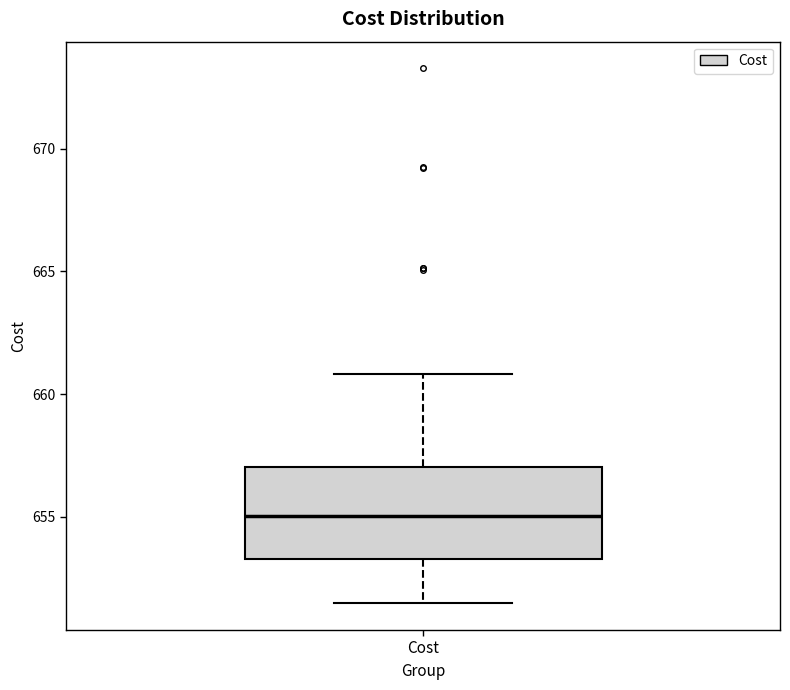

Transcribe this box plot: give where the median line is, the range the box spans, and where the two whiskers end, as read against the y-axis. The values are not printed on the chart, so give them approximately, as read against the axis.

median 655.0, box 653.5 to 657.0, whiskers 651.5 to 661.0